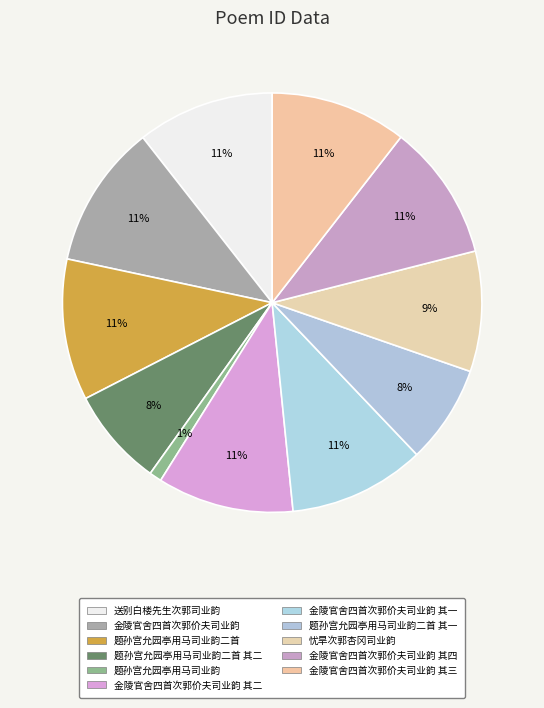

To the nearest percent, what is the average slice percentage?

9%